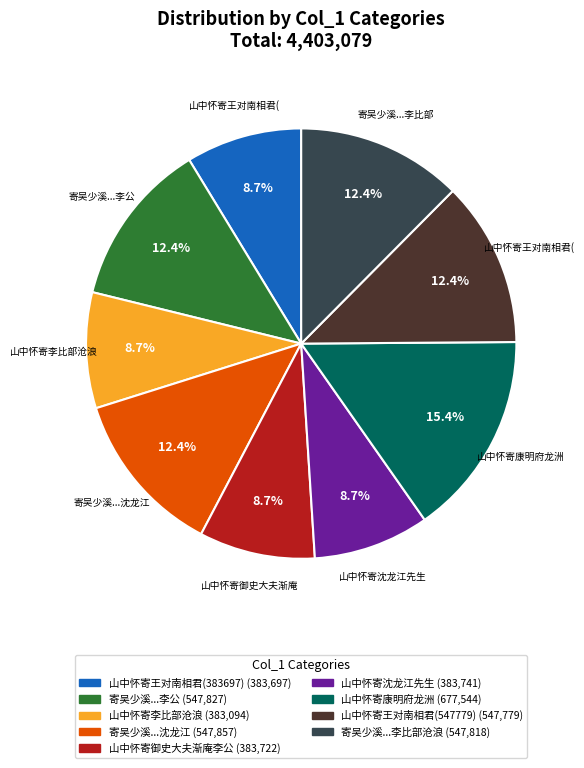

Is there any slice that represents more than half of the pie?

No